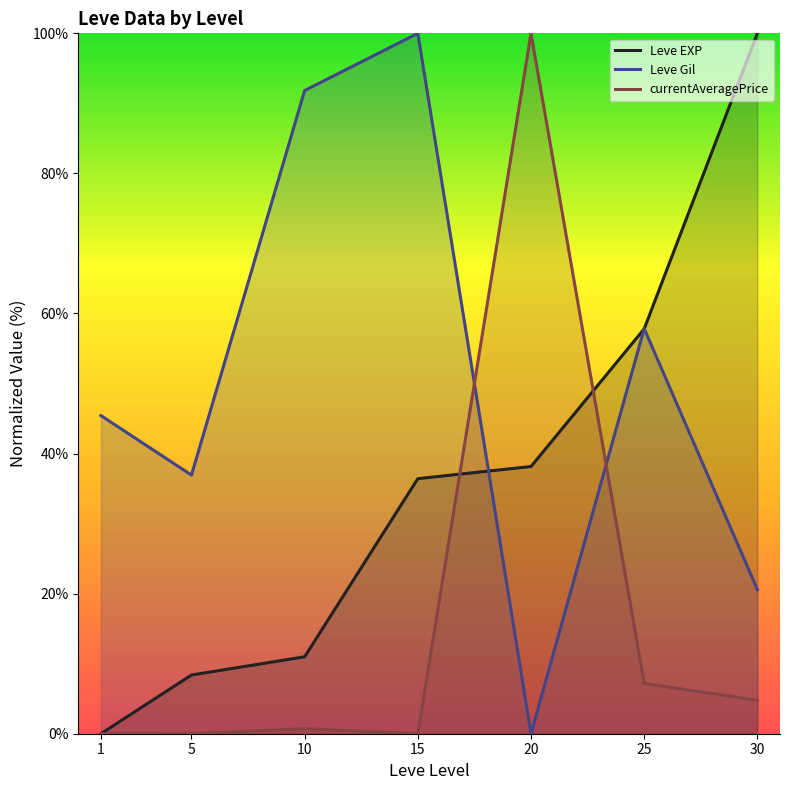

Where is the first local maximum for Leve Gil?

15